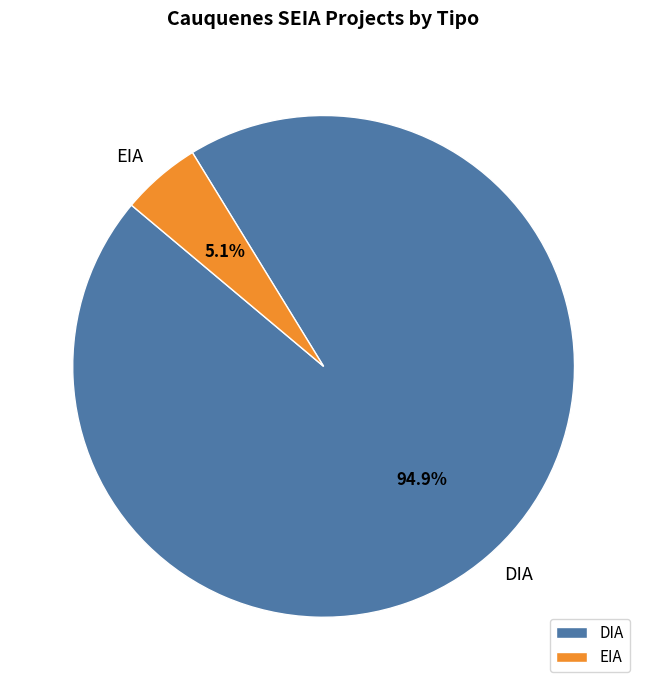

Count the number of slices in the pie.

2